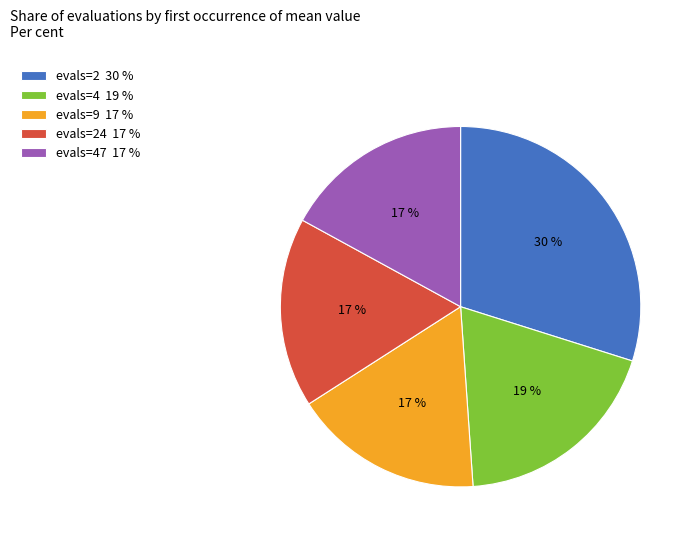

Does evals=47 17 % account for over 50% of the chart?

No